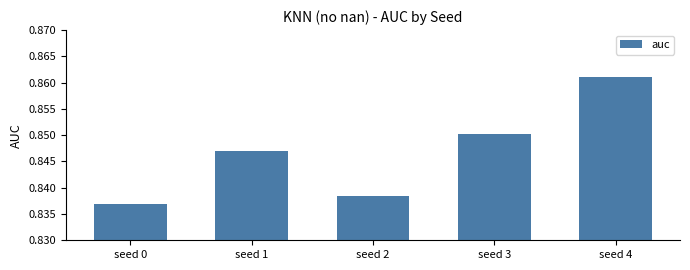

What is the sum of the values at seed 1 and seed 0?

1.7